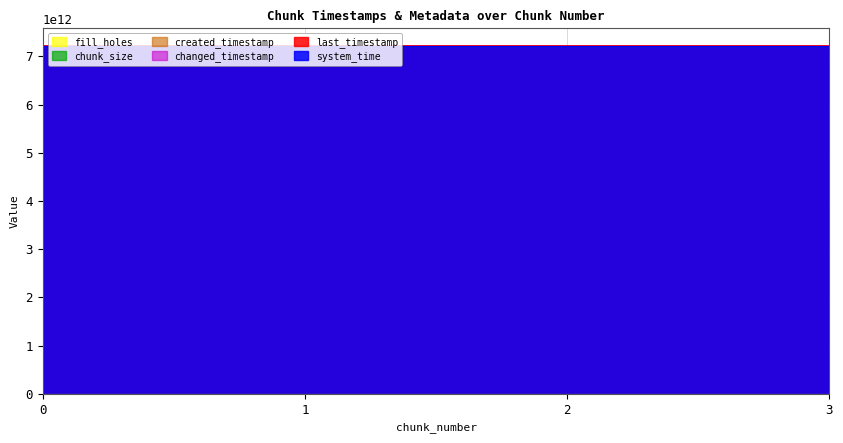

Is it true that last_timestamp equals 7221130195081.0 at 2?

True